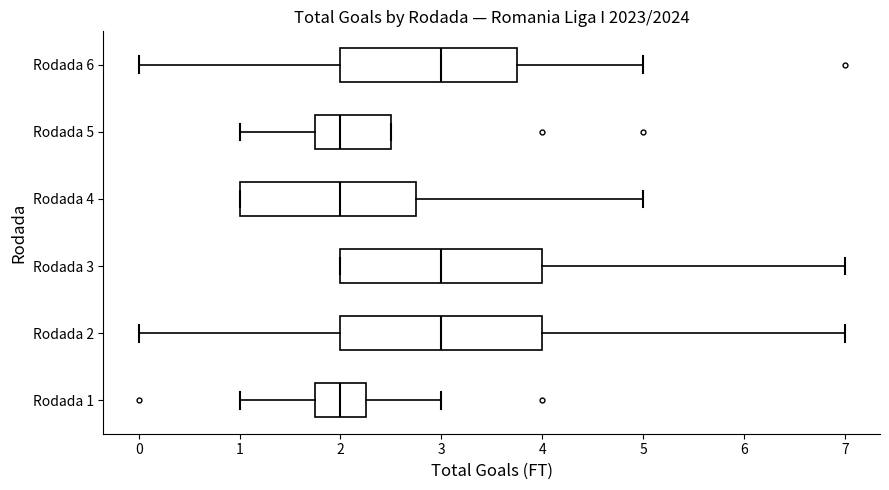

Reading bottom to top, read every box against the x-axis: the position of its median line, the range the box covers, and the ends of its whiskers. The values are not printed on the chart, so give them approximately, as read against the axis.

Rodada 1: median 2.0, box 1.8 to 2.3, whiskers 1.0 to 3.0
Rodada 2: median 3.0, box 2.0 to 4.0, whiskers 0.0 to 7.0
Rodada 3: median 3.0, box 2.0 to 4.0, whiskers 2.0 to 7.0
Rodada 4: median 2.0, box 1.0 to 2.8, whiskers 1.0 to 5.0
Rodada 5: median 2.0, box 1.8 to 2.5, whiskers 1.0 to 2.5
Rodada 6: median 3.0, box 2.0 to 3.8, whiskers 0.0 to 5.0